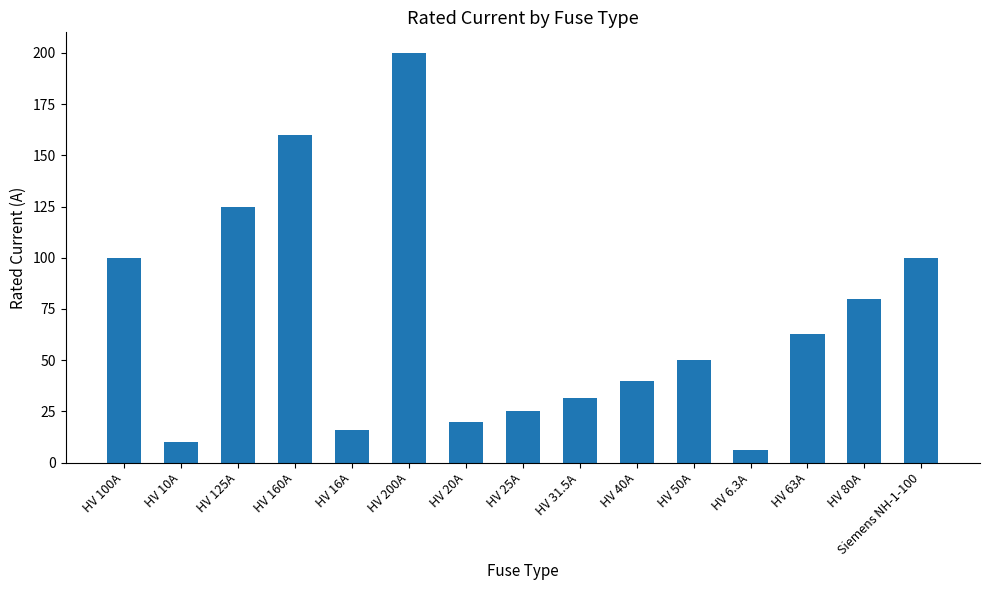

Is it true that the value at HV 63A is 63.0?

True